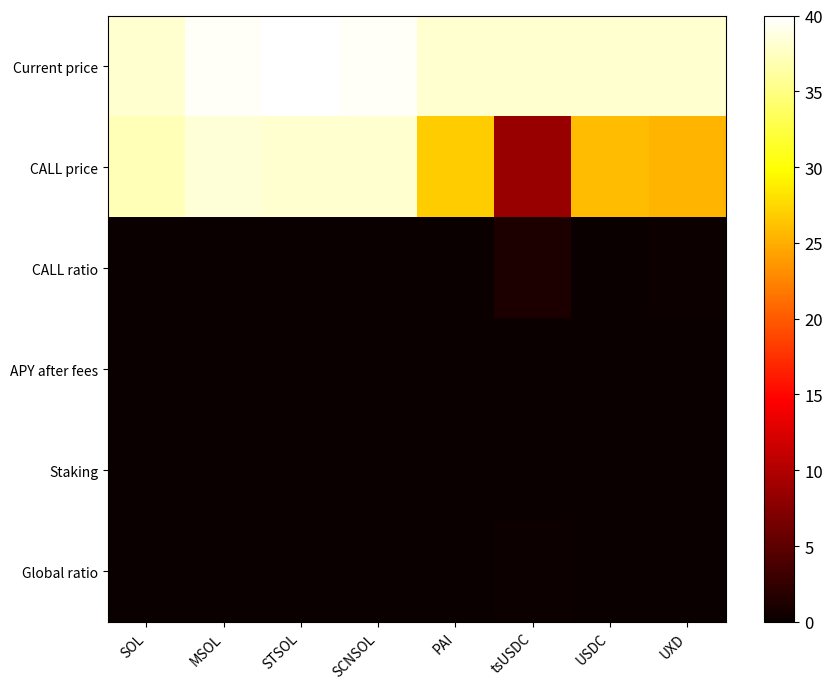

Which series has the largest total across all categories?

Current price